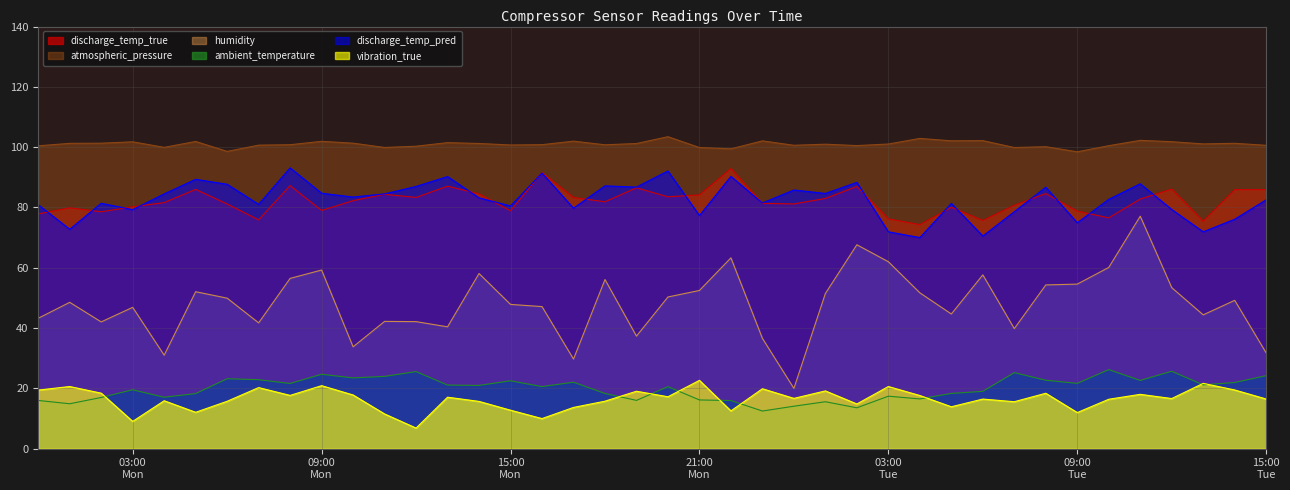

How many categories are shown in the chart?

40